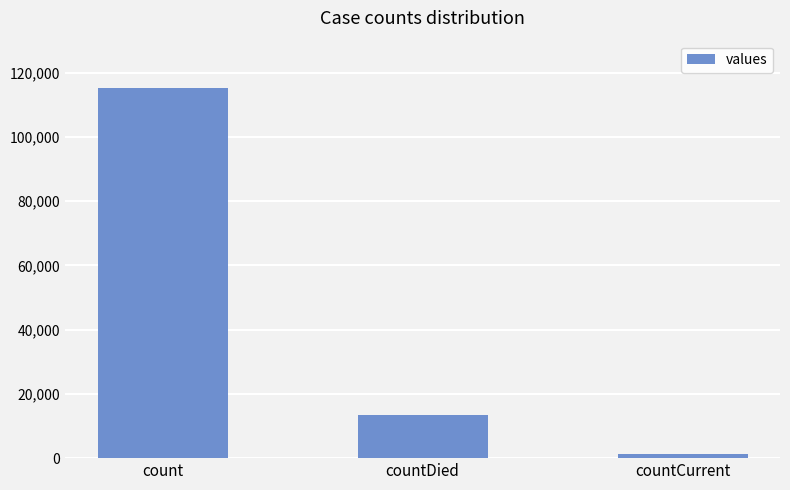

What is the maximum value shown in the chart?

115379